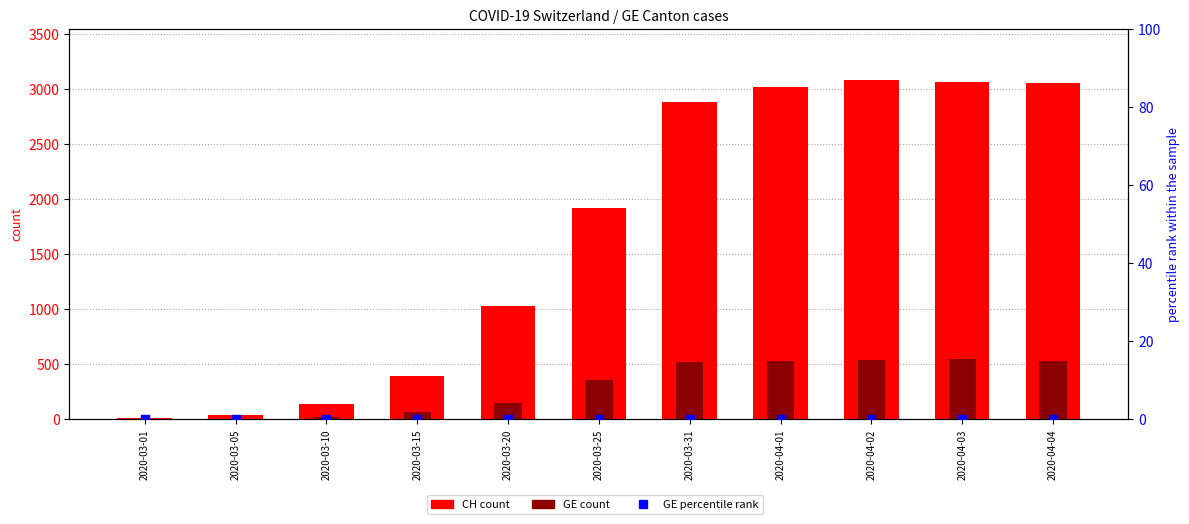

Which series contains the lowest Y value?

GE_pc (percentile)